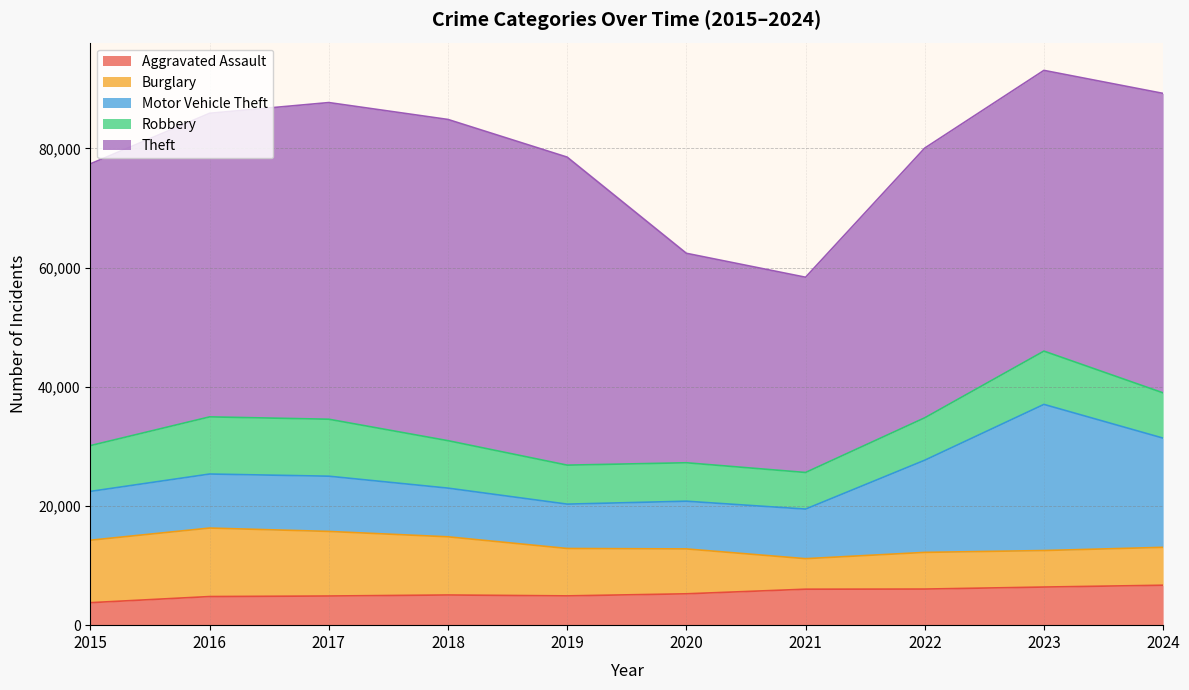

Where is Robbery nearest to the value 7864?

2018